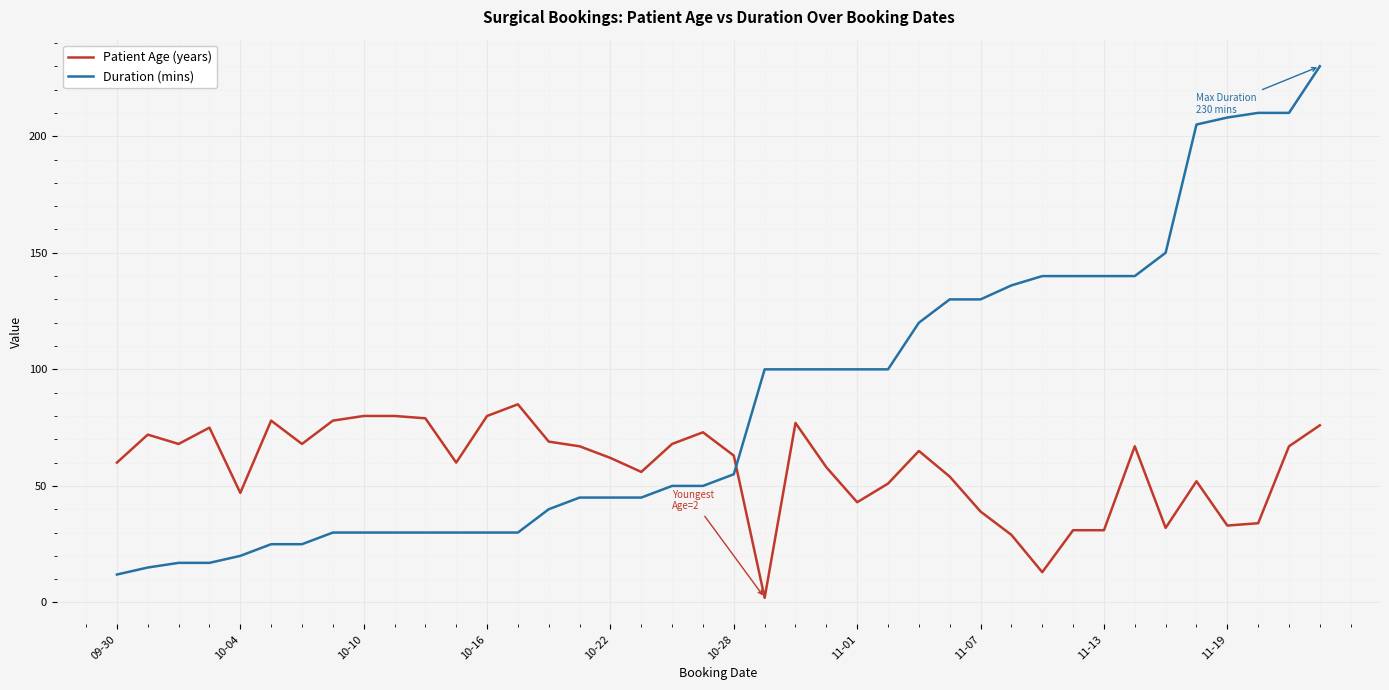

True or false: Patient Age (years) and Duration (mins) cross at least once.

True